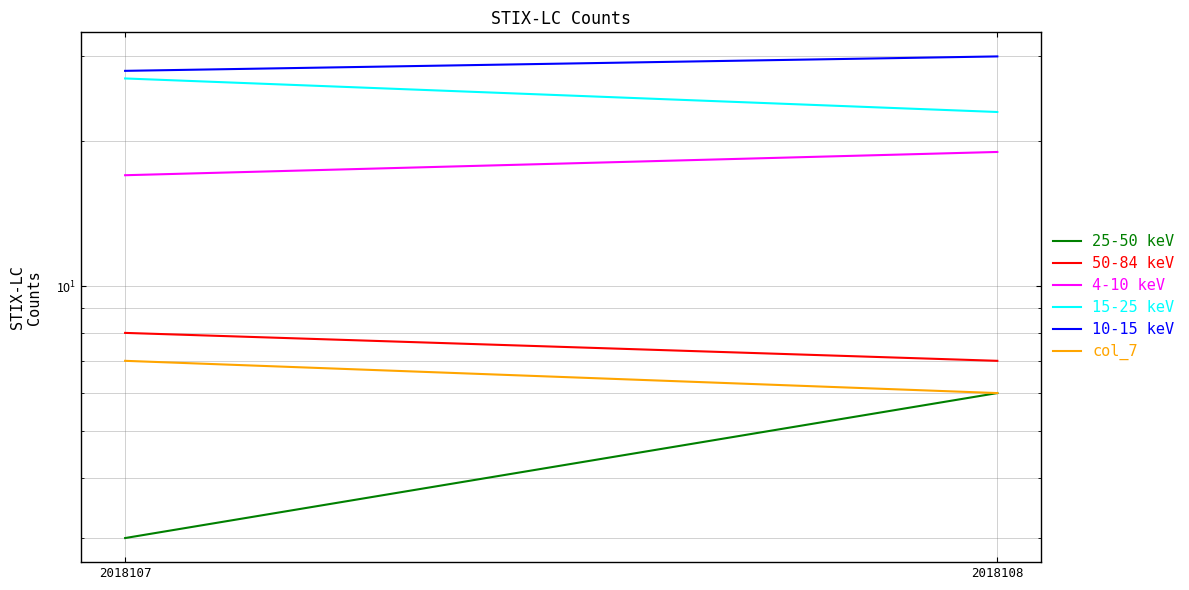

What is the average value of the 50-84 keV series?

8